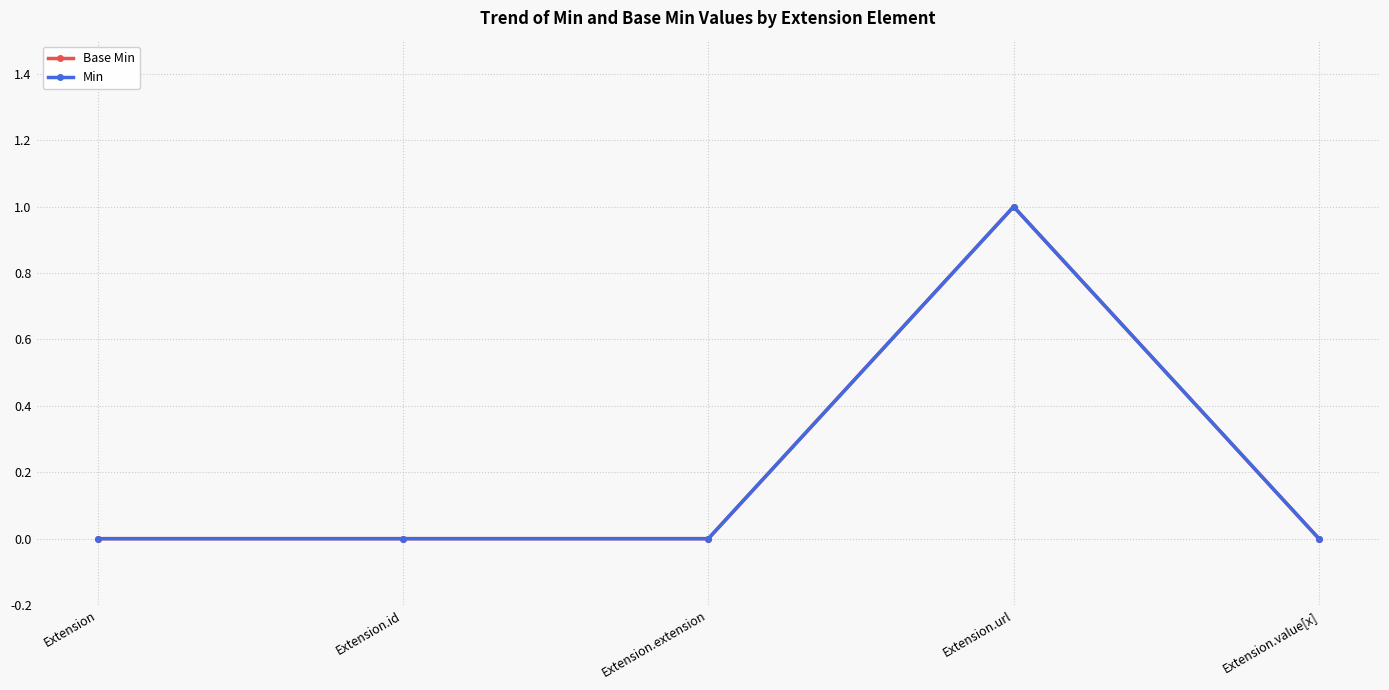

List the labels in order of Min value, smallest first.

Extension, Extension.id, Extension.extension, Extension.value[x], Extension.url